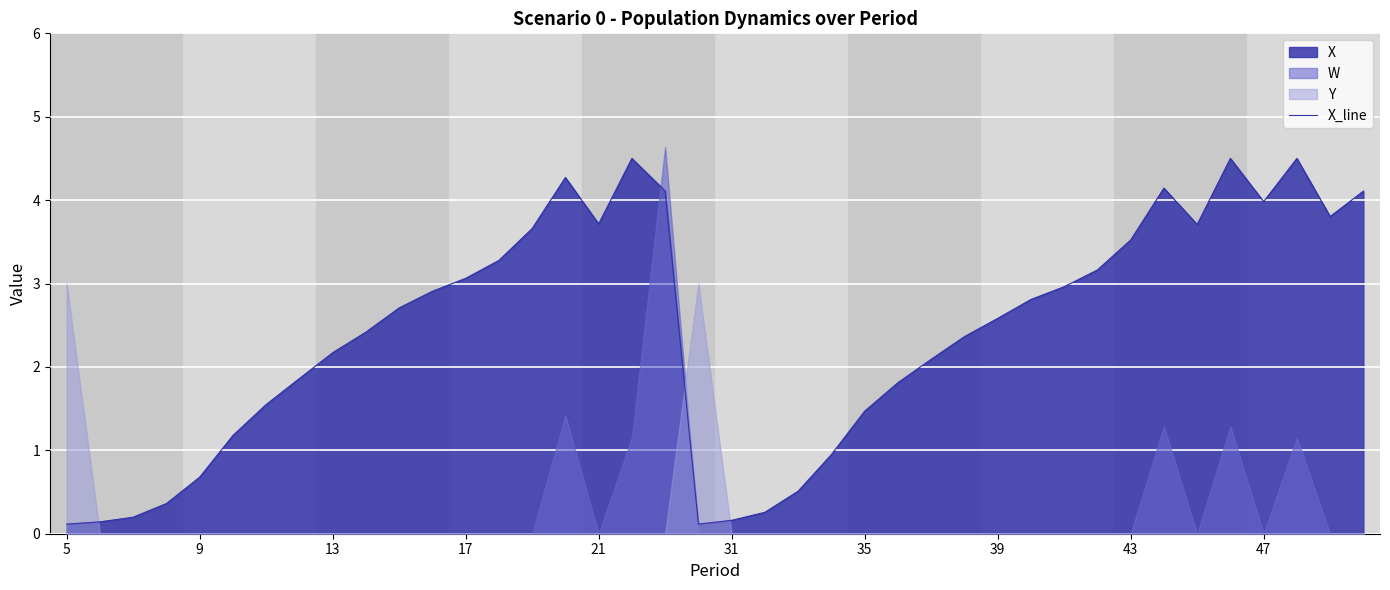

At which category does the chart reach its minimum across all series?

5